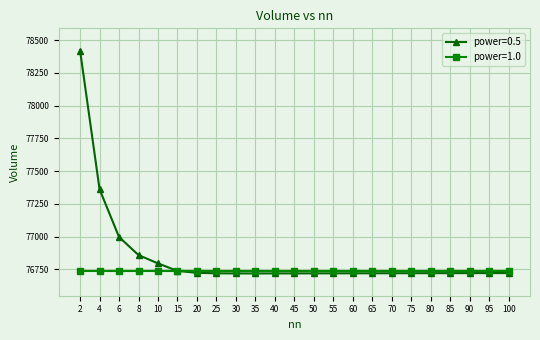

The value of power=0.5 at 70 is 76720.1. True or false?

True